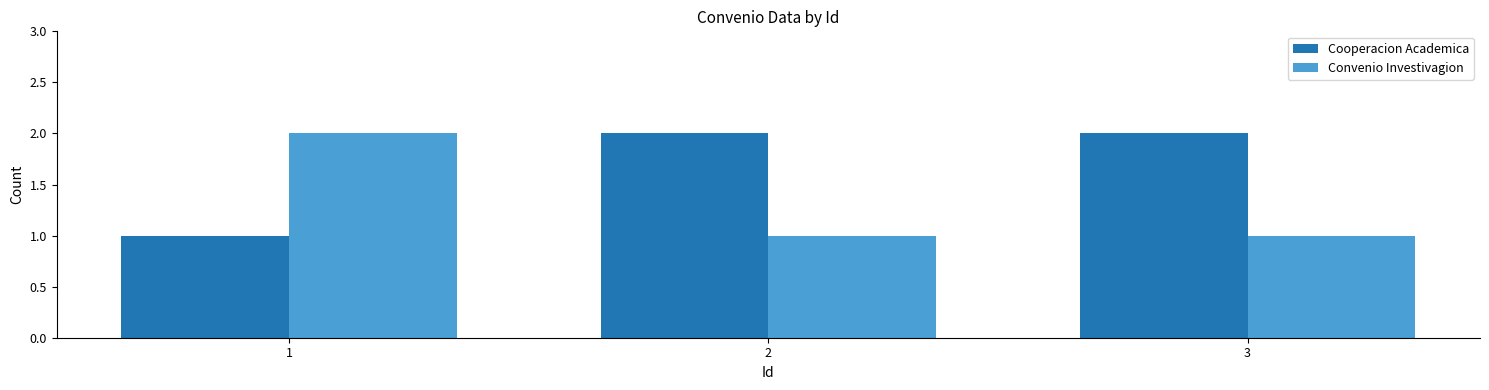

What are all the series names shown in the legend?

Cooperacion Academica, Convenio Investivagion